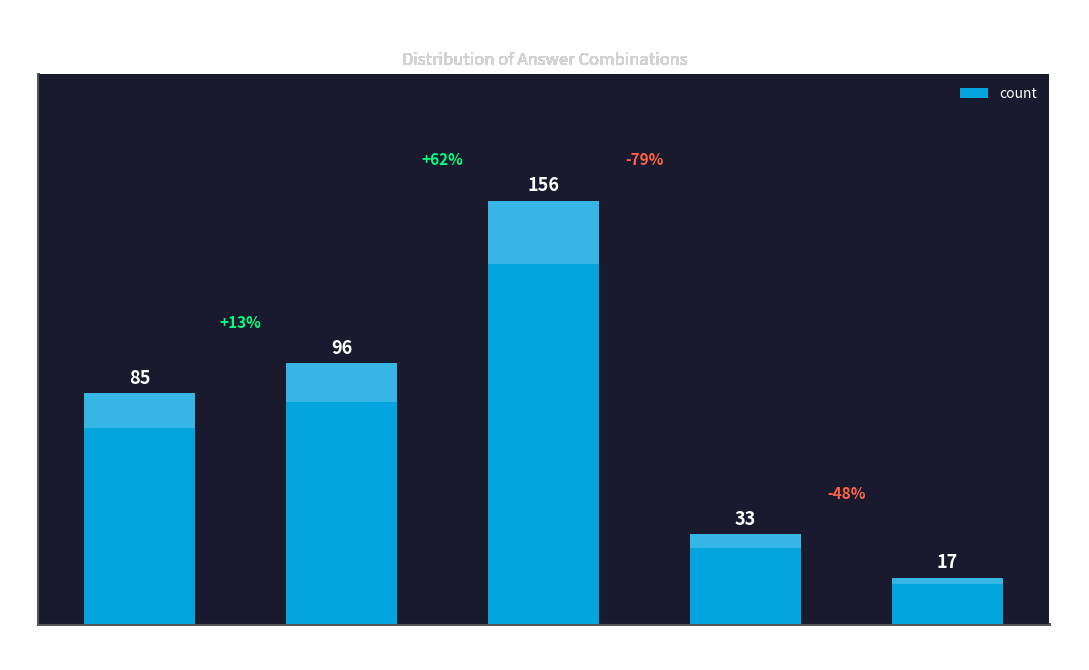

What is the difference between the maximum and minimum values?

139